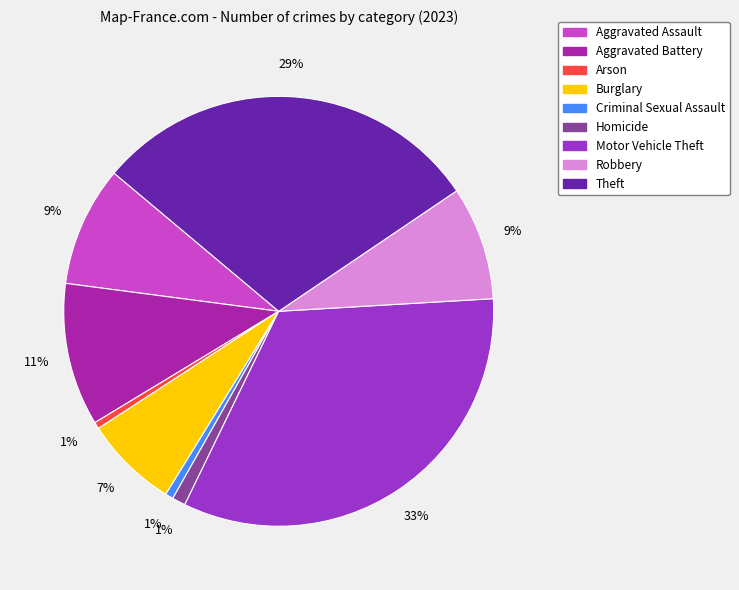

Between Aggravated Battery and Theft, which is larger?

Theft